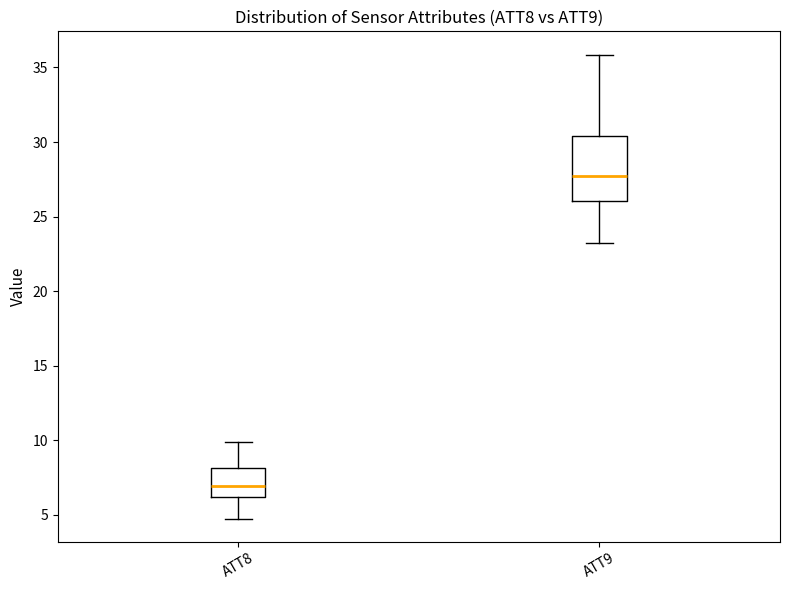

Which box's median line is the lowest?

ATT8